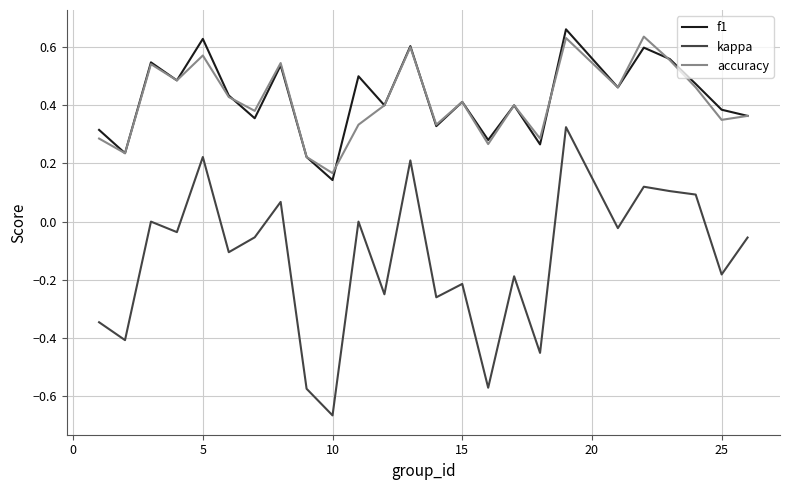

True or false: f1 and kappa intersect in this chart.

False